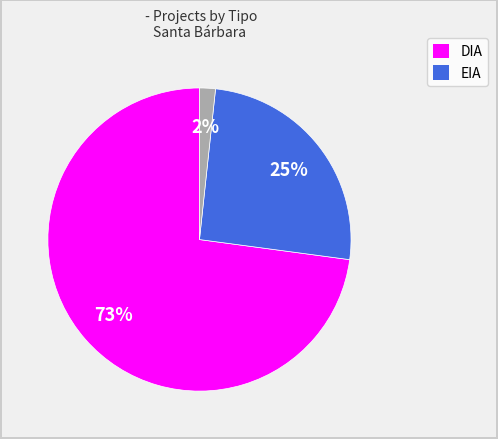

To the nearest percent, what is the difference between the largest and smallest slice percentages?

71%